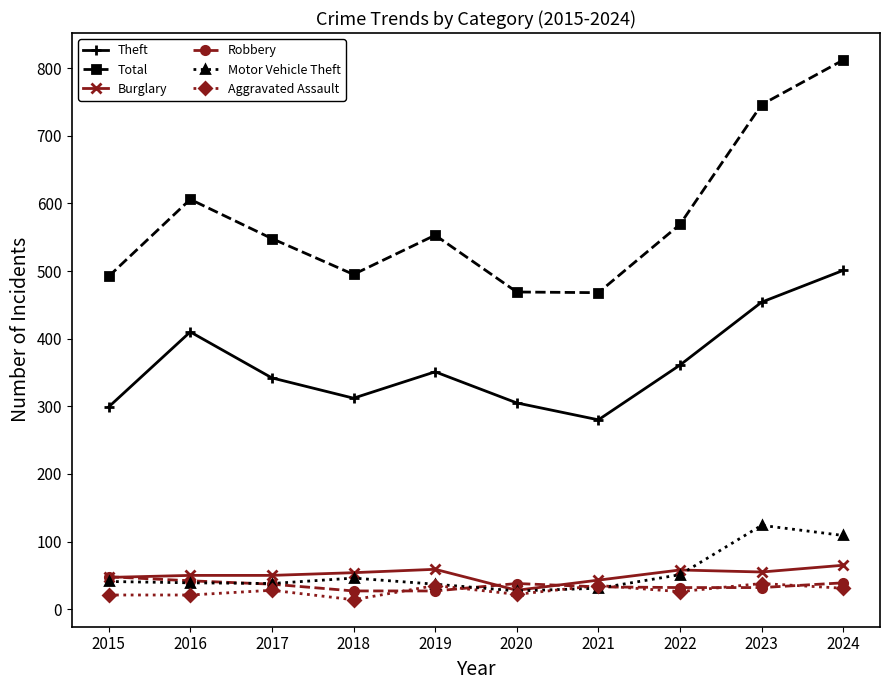

At which label is Total closest to 640?

2016